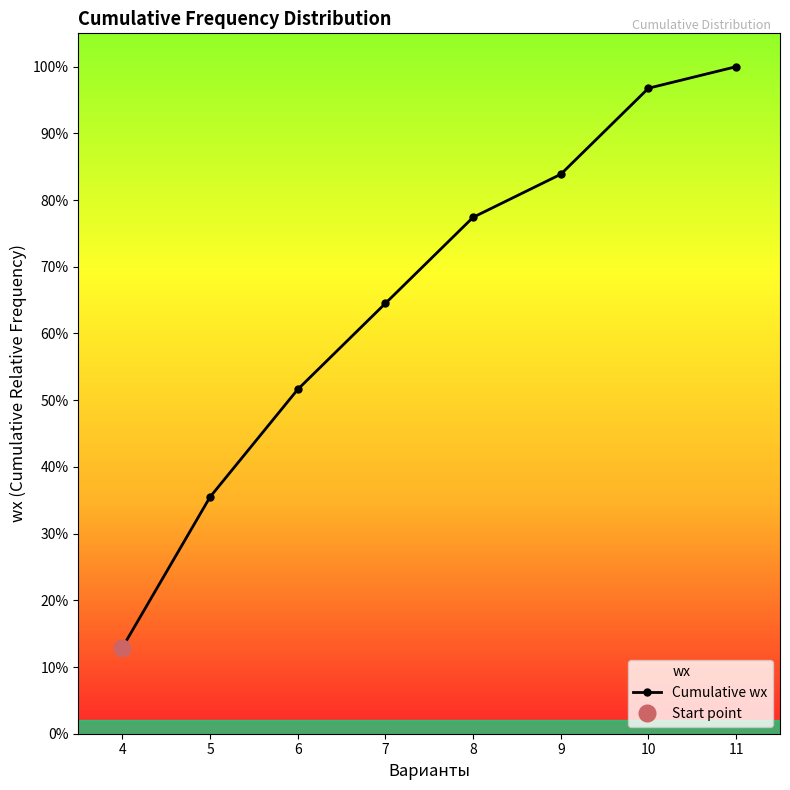

What is the difference between the second highest and minimum values?

0.8